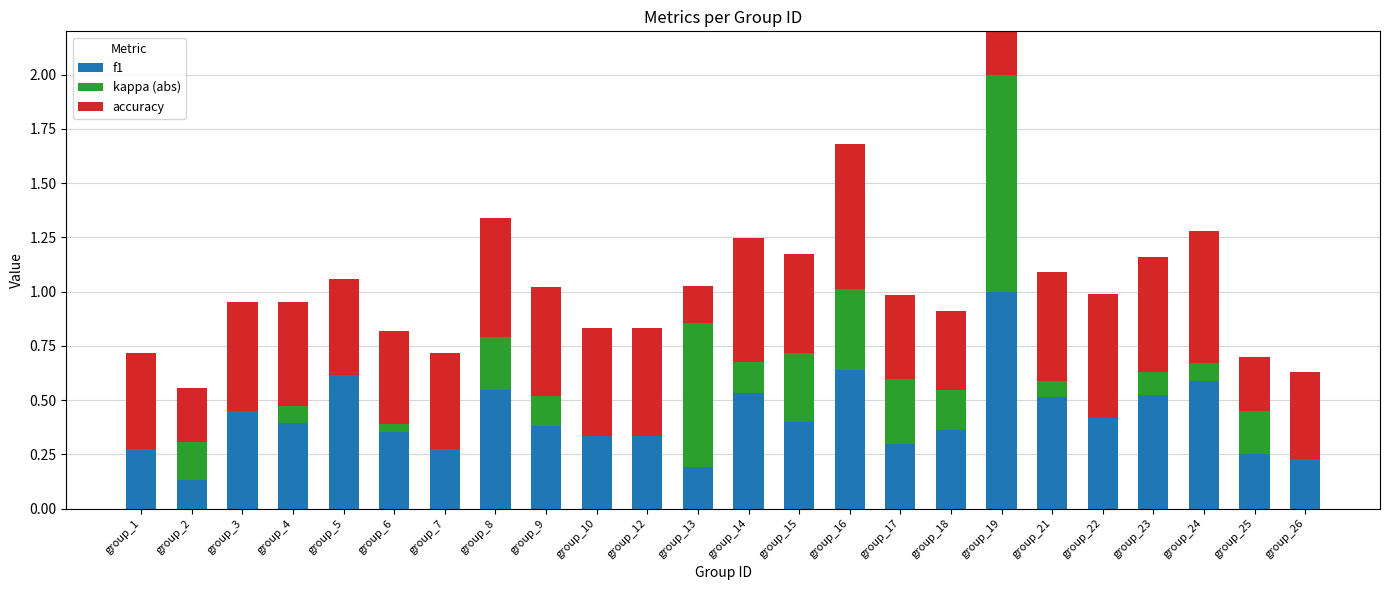

What is the value of the accuracy bar at the 17th from the left?

0.4